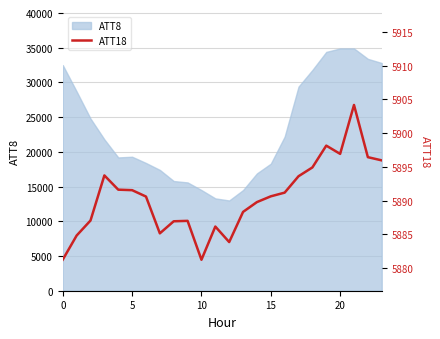

How many data points does each series have?

24